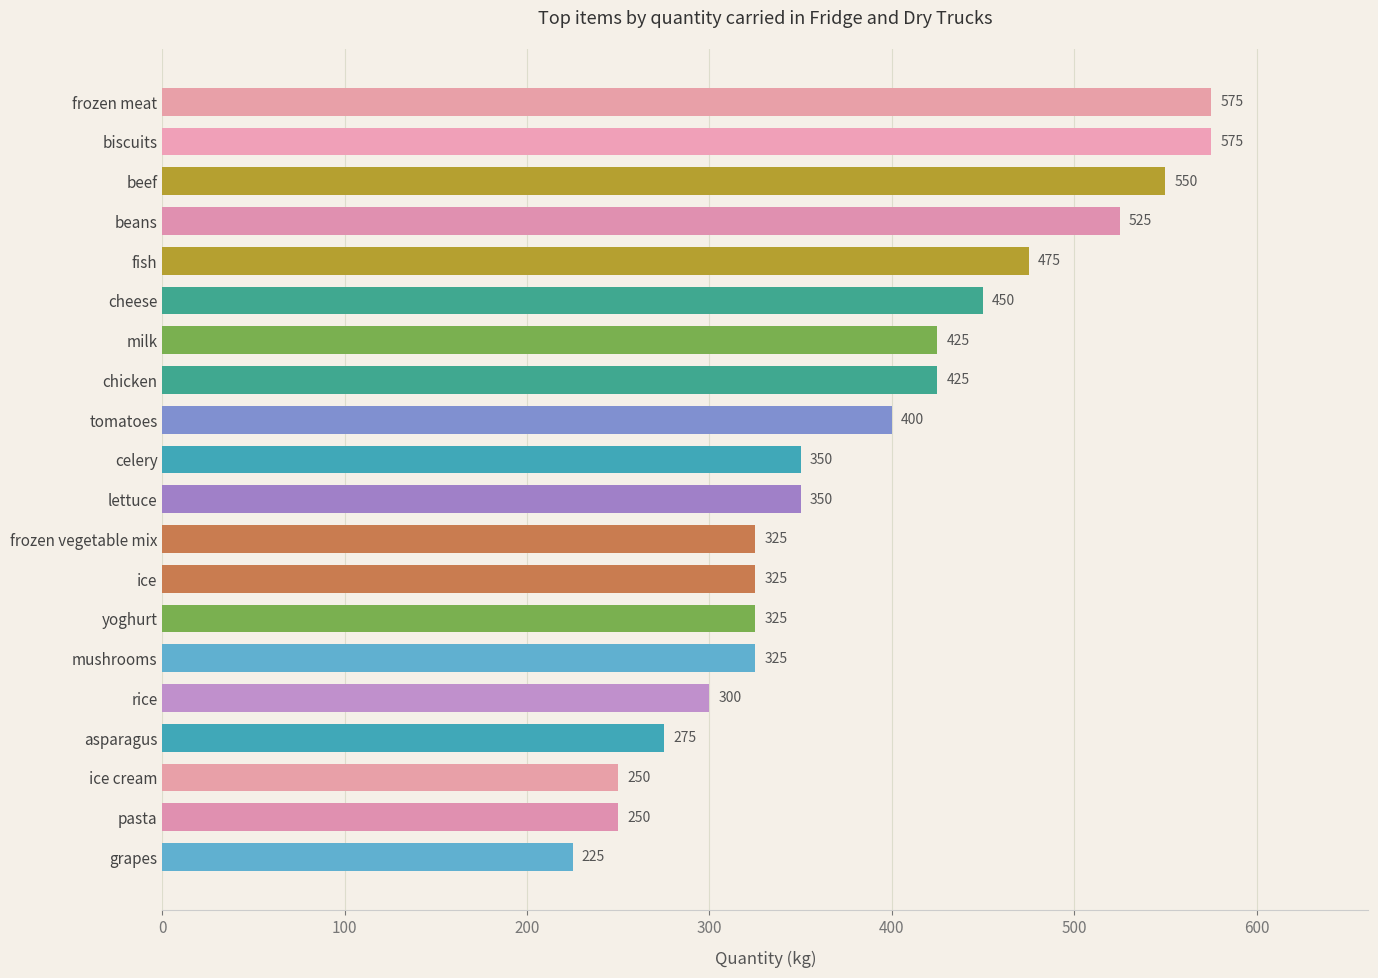

Approximately how many times larger is the value at lettuce compared to pasta?

1.4